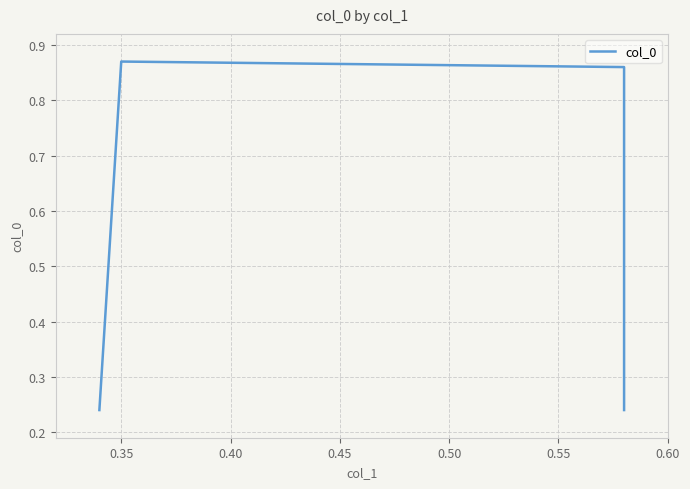

Is it true that the value at 0.30 is 0.2?

True